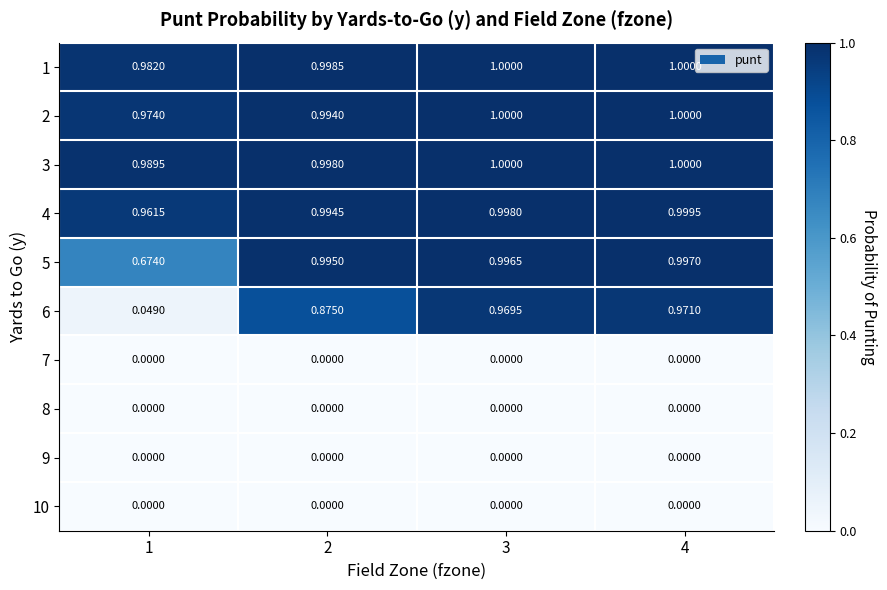

Is the value of 6 at 1 greater than the value of 3 at 3?

No